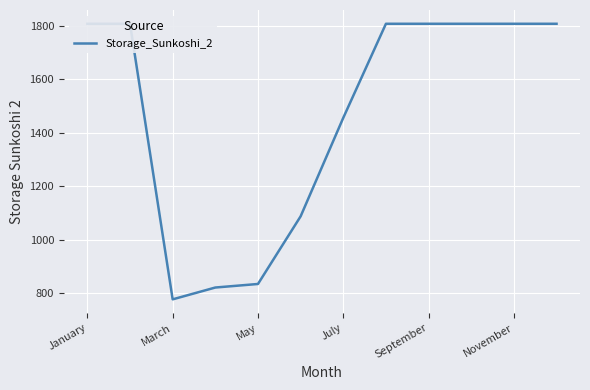

What is the value of the 9th point from the left?

1806.9